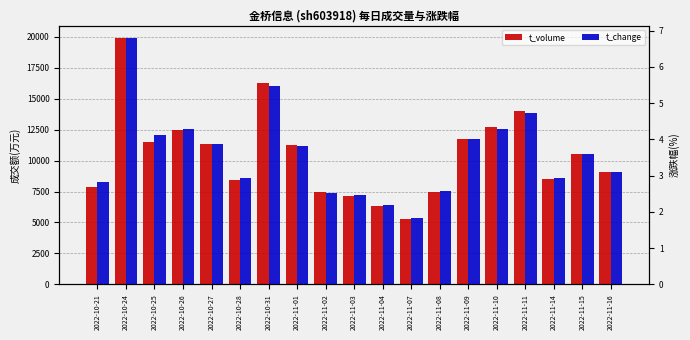

What is the highest value of the t_volume series?

19903.0